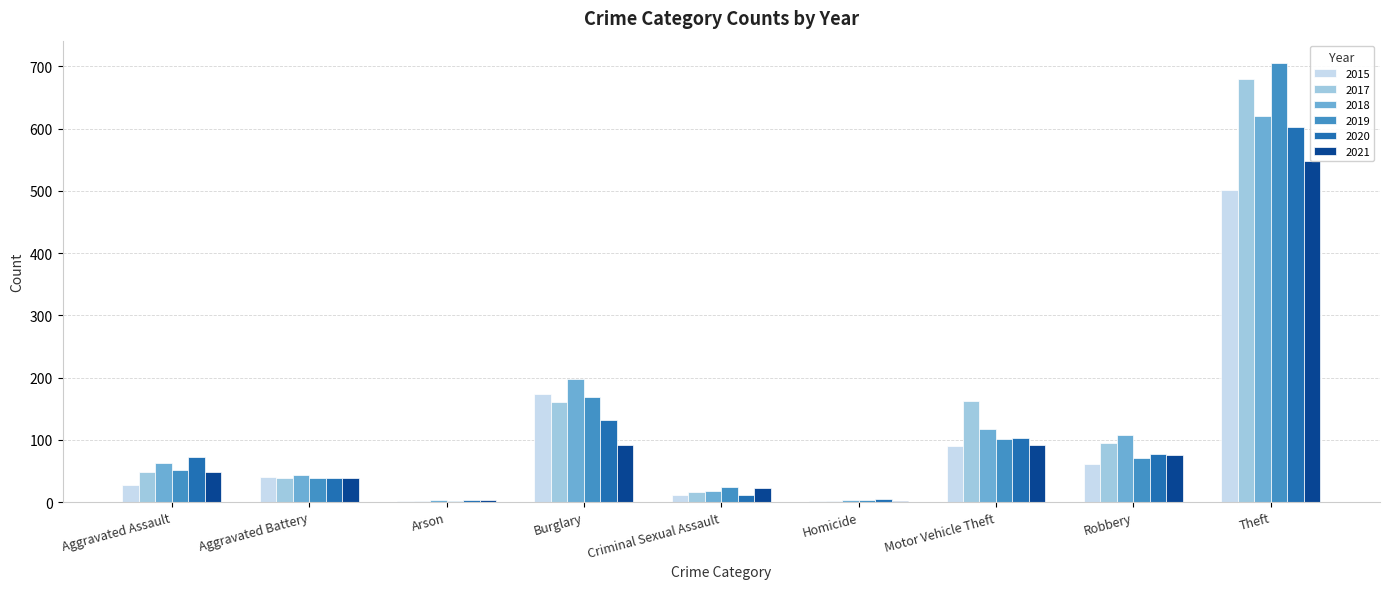

What is the average value of the 2017 series?

134